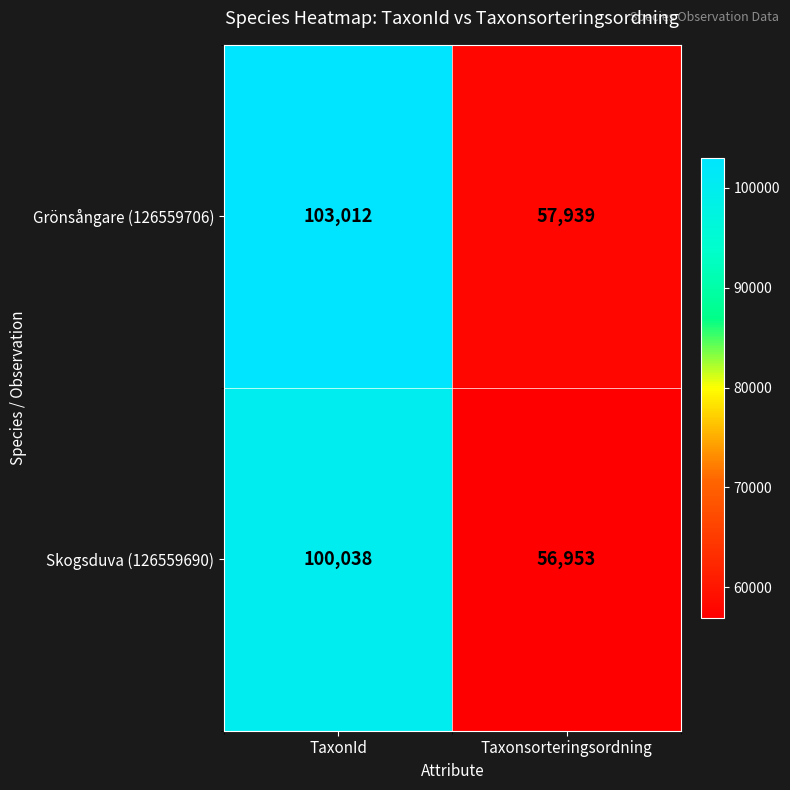

Which series changed the most between TaxonId and Taxonsorteringsordning?

Grönsångare (126559706)